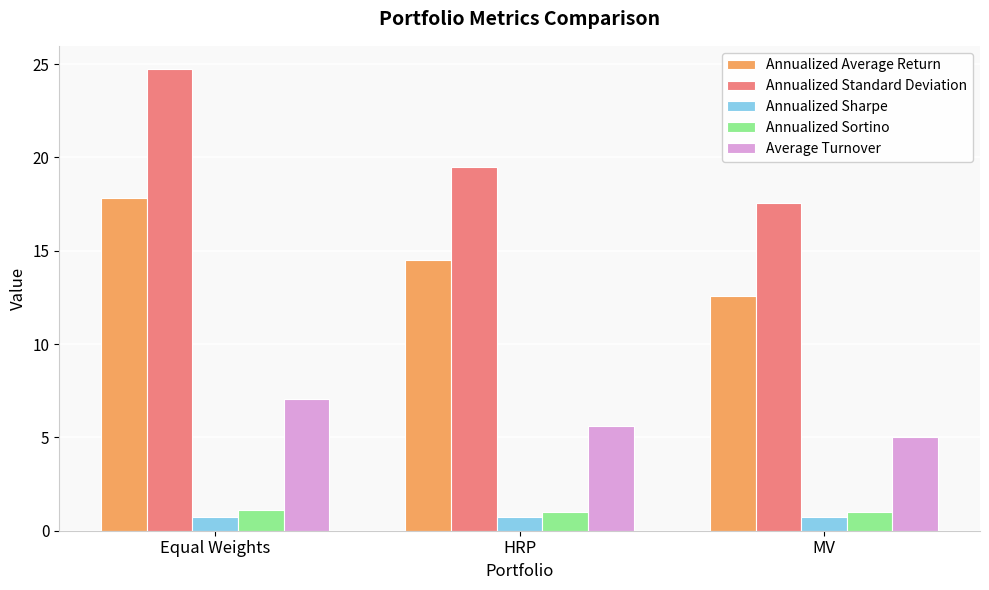

What is the maximum value shown in the chart?

24.7